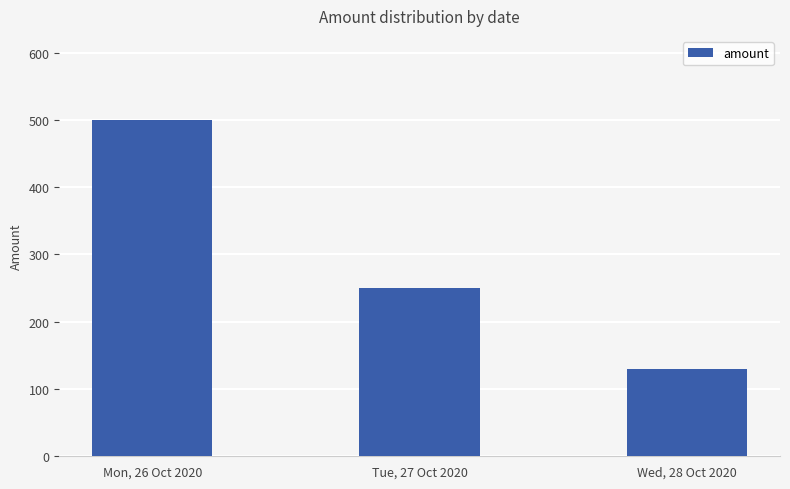

Which has a higher value, Wed, 28 Oct 2020 or Mon, 26 Oct 2020?

Mon, 26 Oct 2020